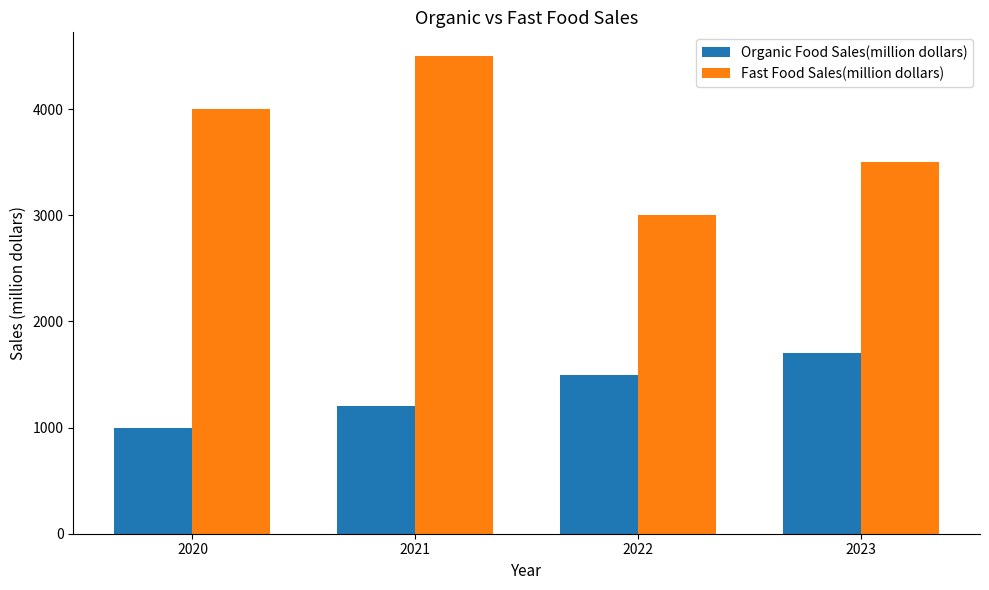

Is it true that Organic Food Sales(million dollars) equals 445 at 2021?

False